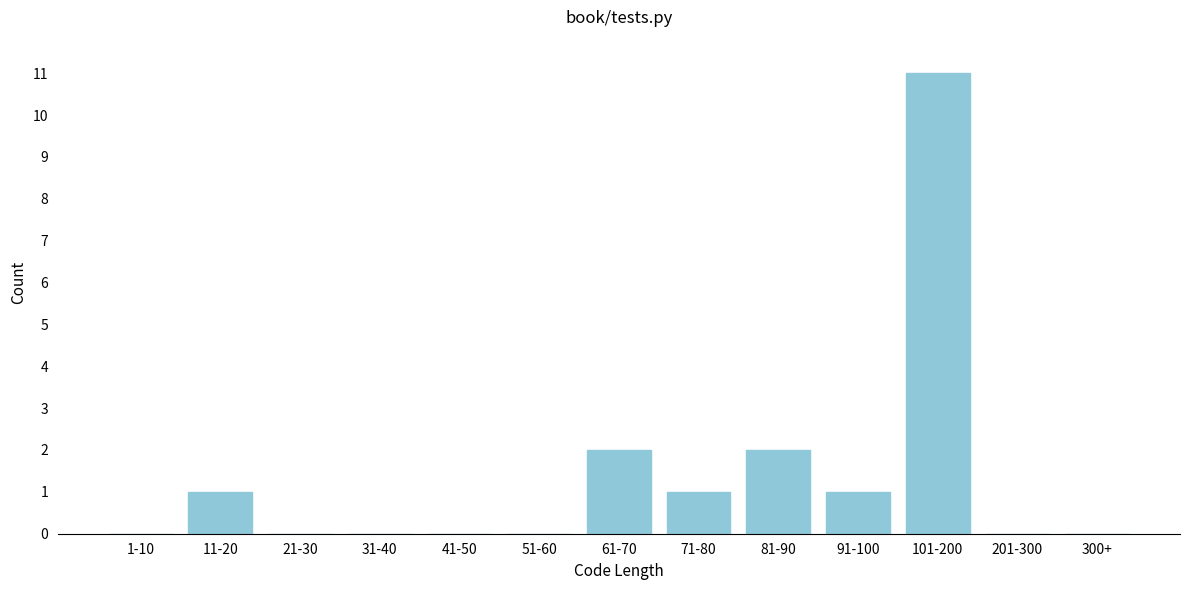

Reading left to right, what are all the values shown in this chart?

1-10=0	11-20=1	21-30=0	31-40=0	41-50=0	51-60=0	61-70=2	71-80=1	81-90=2	91-100=1	101-200=11	201-300=0	300+=0